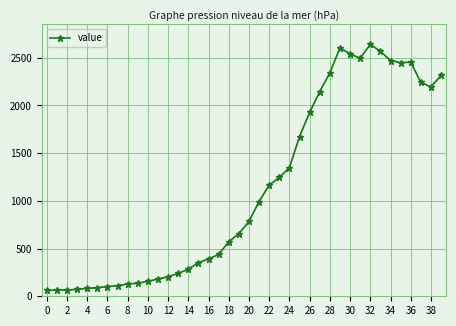

What is the sum of all values?

44980